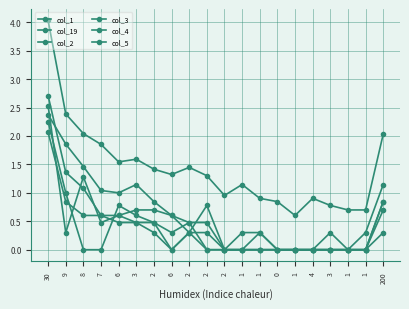

How many data points does each series have?

20